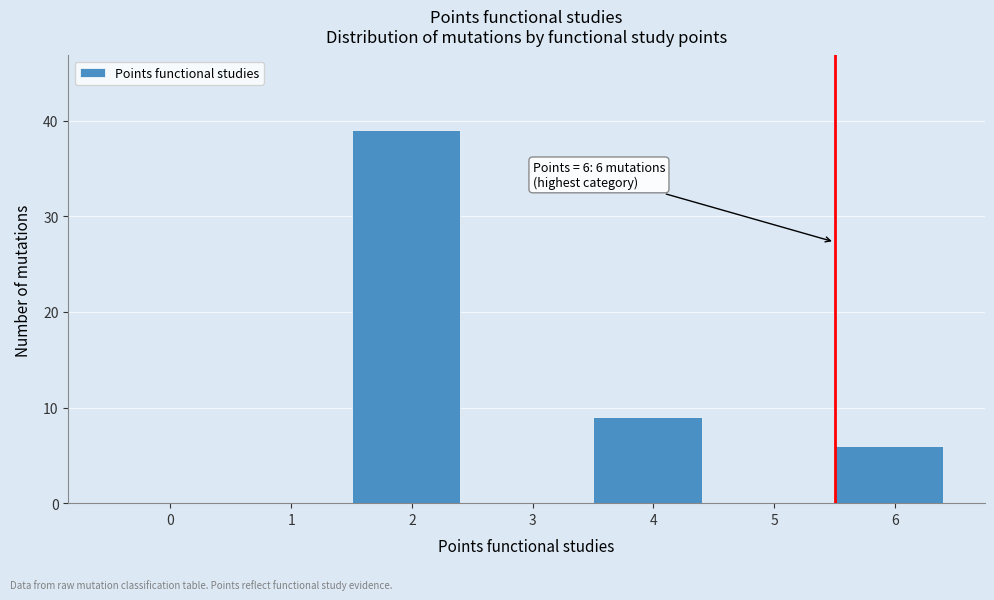

Reading right to left, extract all data points from this chart.

6=6	5=0	4=9	3=0	2=39	1=0	0=0